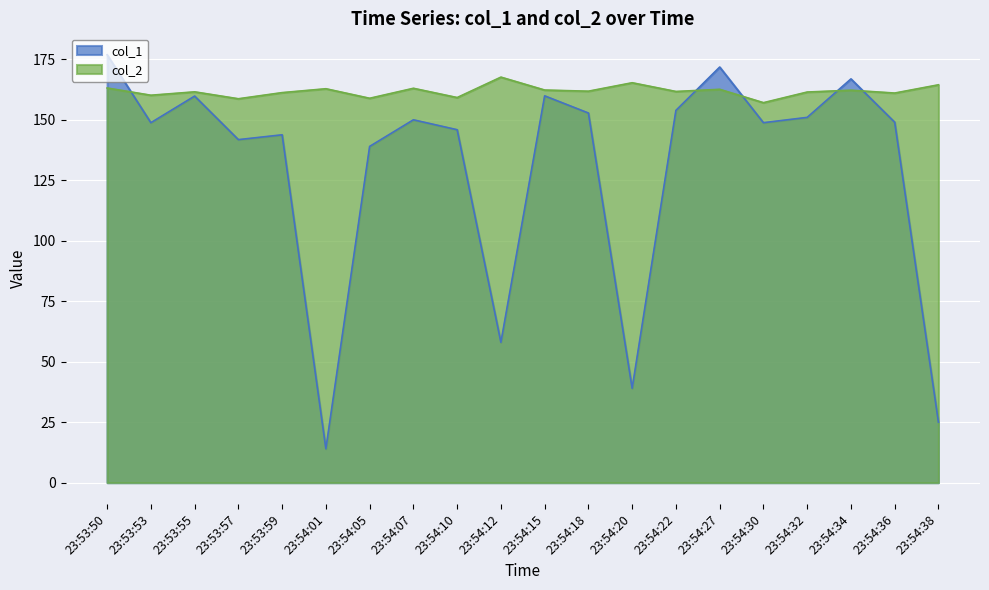

What is the sum of the col_1 values at 23:54:38 and 23:54:10?

170.9